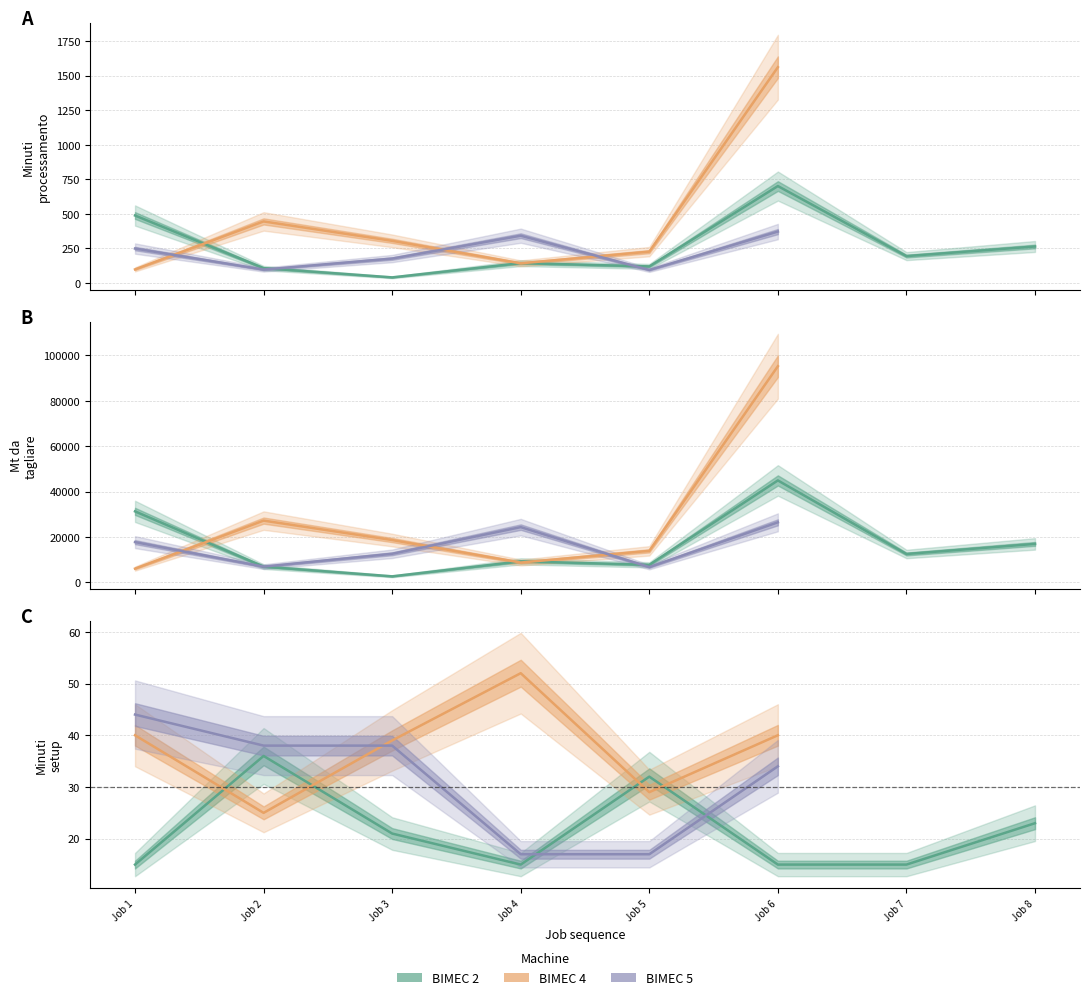

Is it true that BIMEC 2 equals 23.0 at Job 8?

True